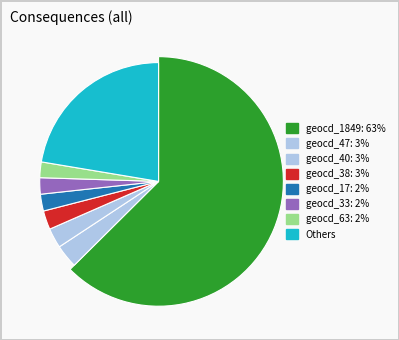

Which category accounts for the majority?

1849